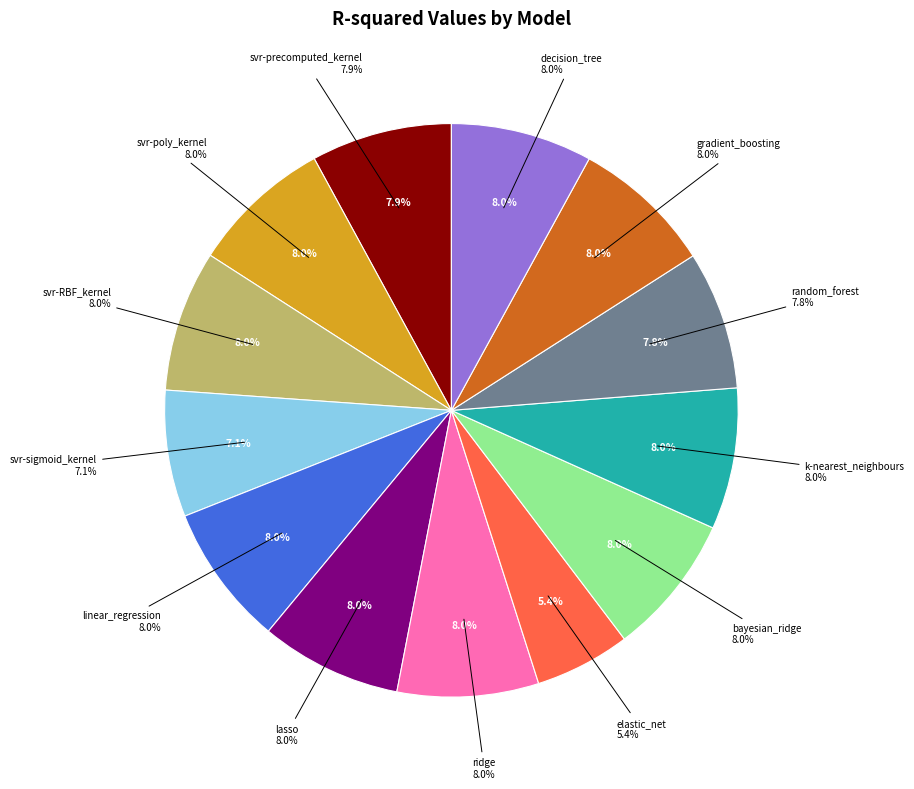

To the nearest percent, what percentage of the pie is svr-poly_kernel?

8%